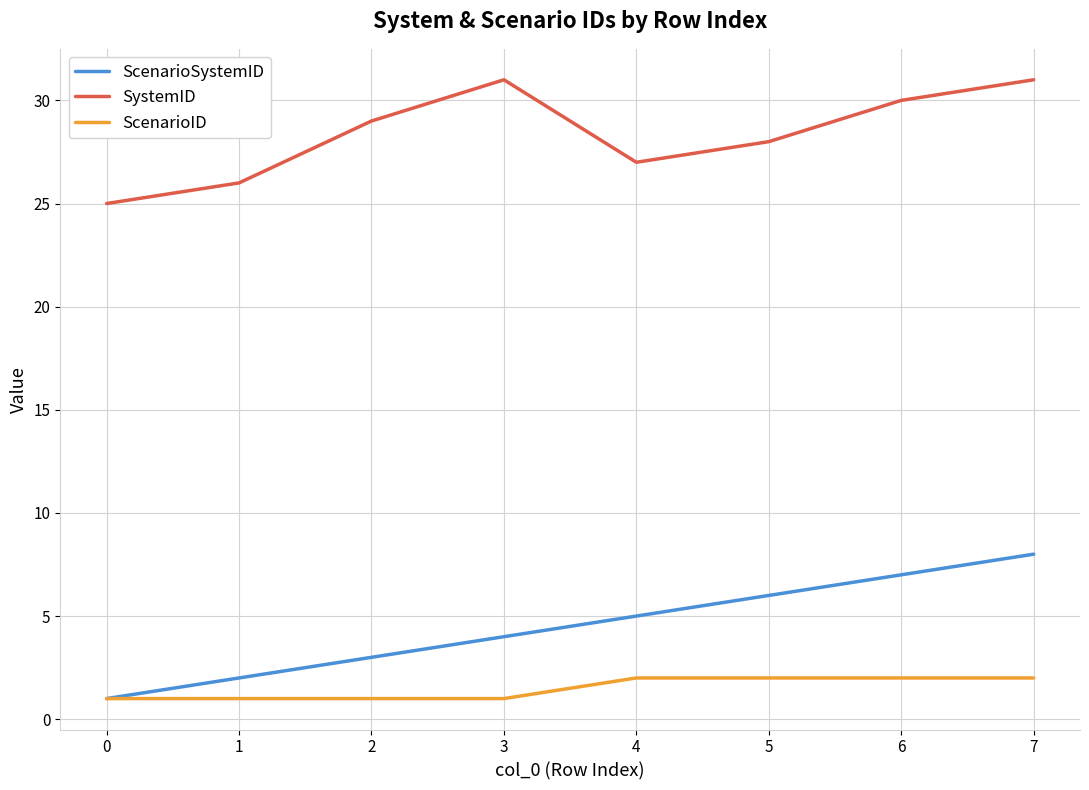

List the series in order of their peak value, highest first.

SystemID, ScenarioSystemID, ScenarioID